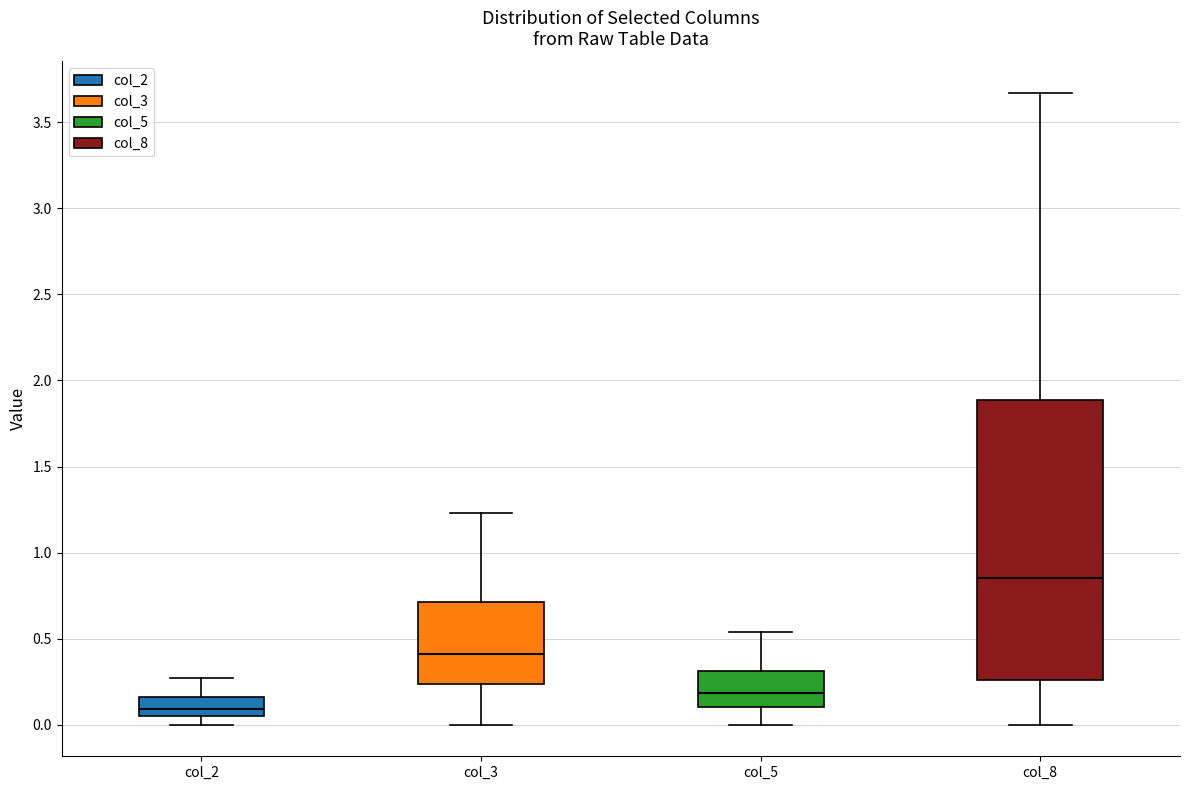

Where does the upper whisker of the box for col_3 end on the y-axis? The values are not printed on the chart, so give them approximately, as read against the axis.

1.25